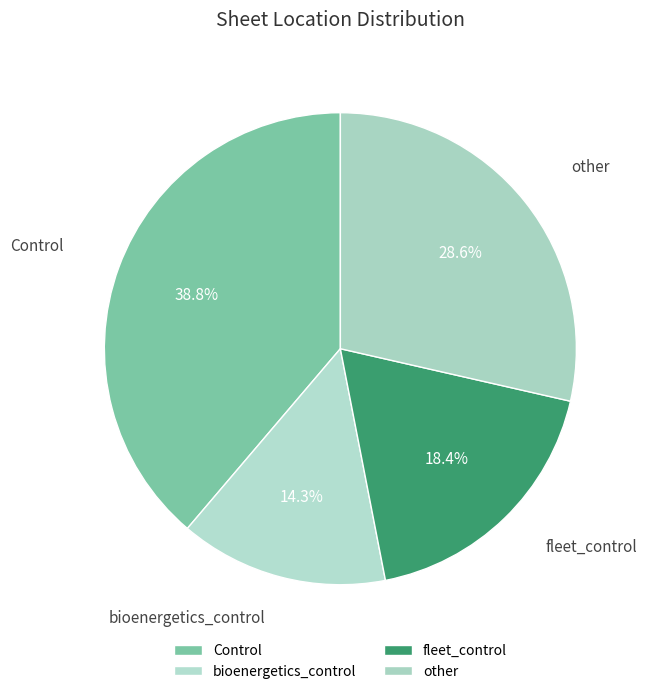

How many segments does this pie chart have?

4